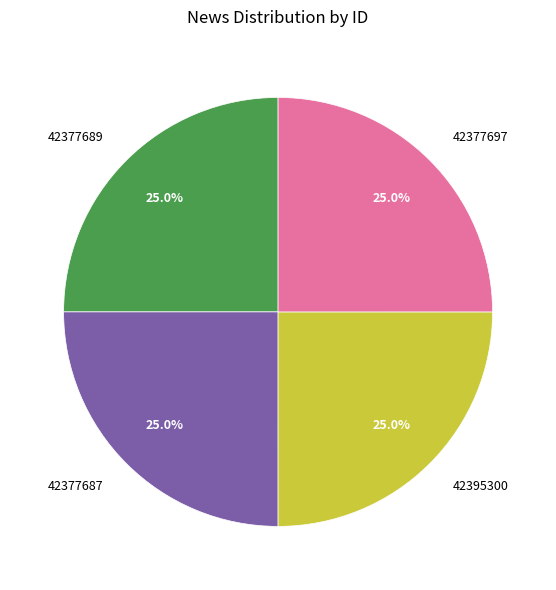

How many segments does this pie chart have?

4